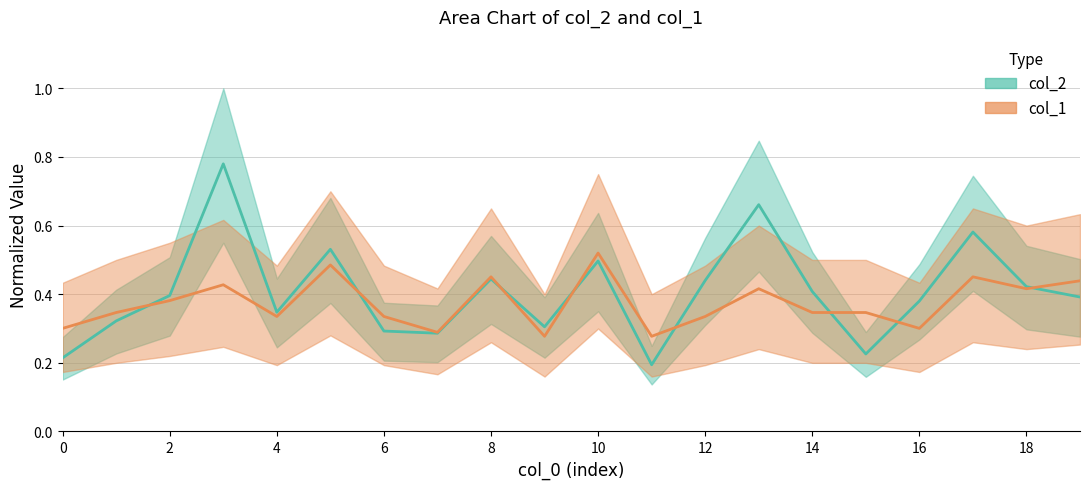

Reading left to right, extract all data points from this chart.

col_2: 0=0.2	1=0.3	2=0.4	3=0.8	4=0.3	5=0.5	6=0.3	7=0.3	8=0.4	9=0.3	10=0.5	11=0.2	12=0.4	13=0.7	14=0.4	15=0.2	16=0.4	17=0.6	18=0.4	19=0.4
col_1: 0=0.3	1=0.3	2=0.4	3=0.4	4=0.3	5=0.5	6=0.3	7=0.3	8=0.5	9=0.3	10=0.5	11=0.3	12=0.3	13=0.4	14=0.3	15=0.3	16=0.3	17=0.5	18=0.4	19=0.4